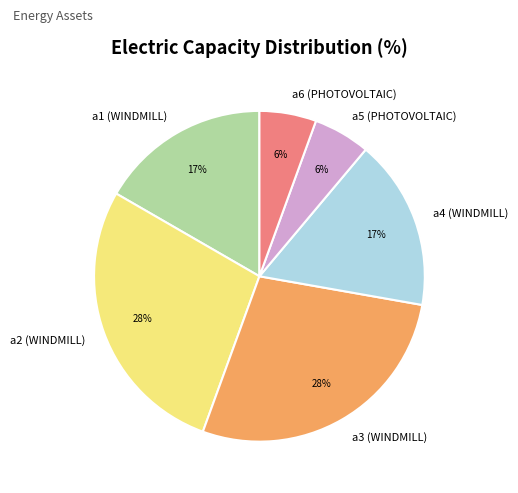

To the nearest percent, what percentage of the pie is a1 (WINDMILL)?

17%